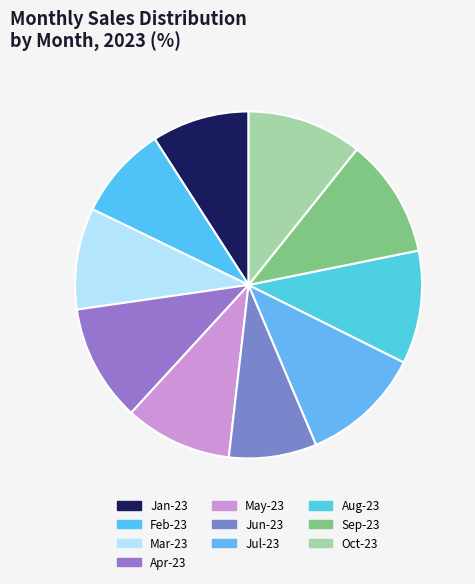

Which category has the biggest portion of the pie?

Jul-23